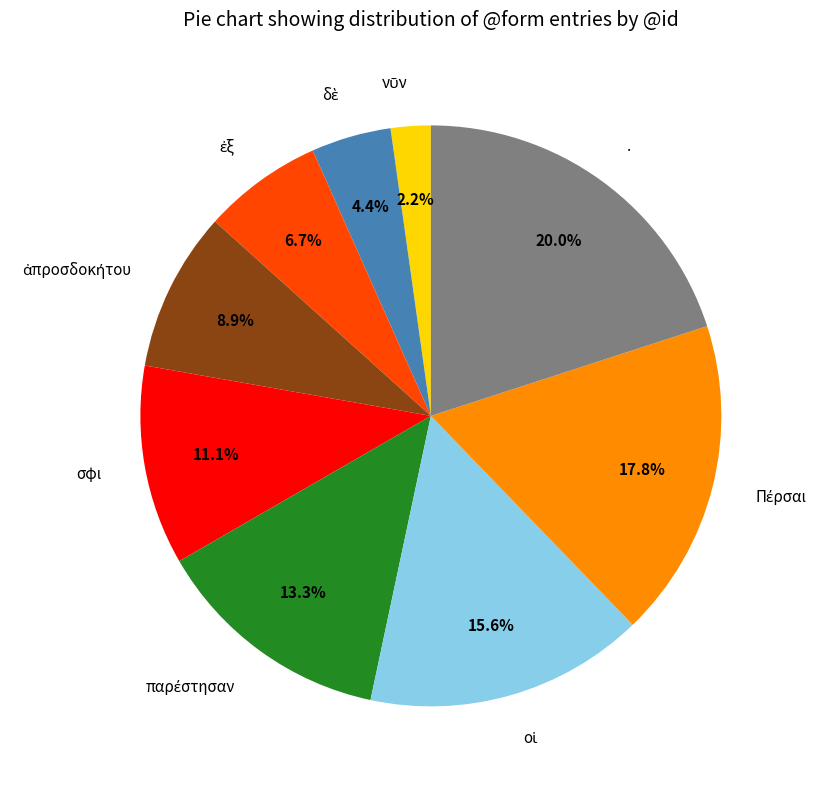

Does σφι account for over 50% of the chart?

No